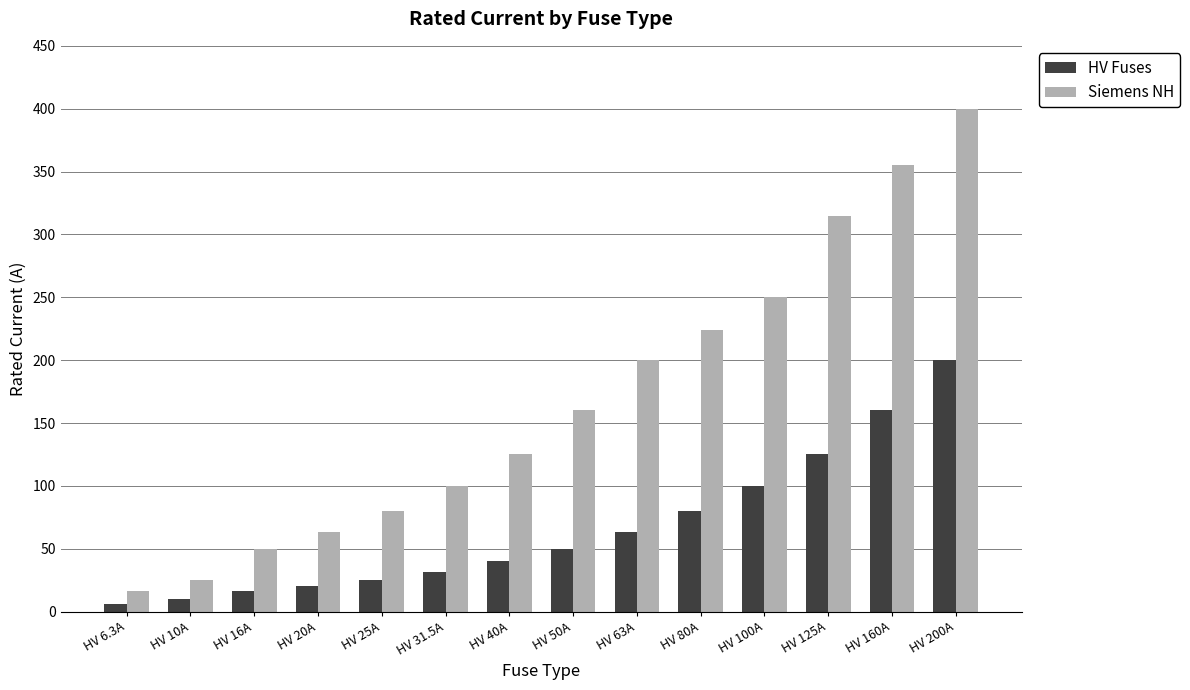

What are all the series names shown in the legend?

HV Fuses, Siemens NH